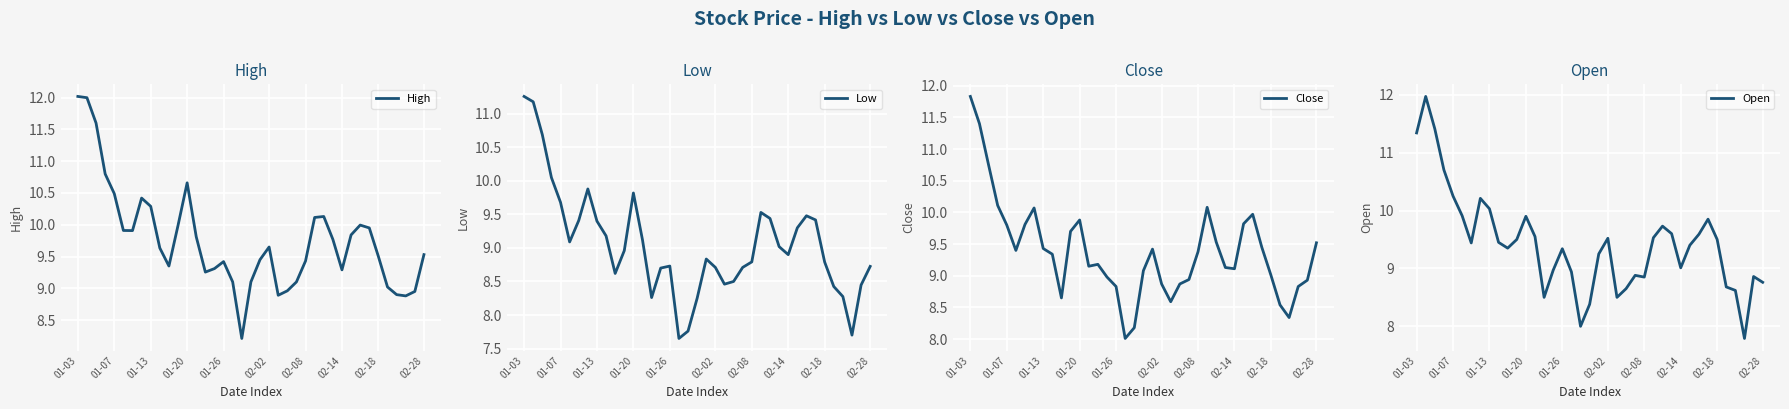

The value of High at 02-08 is 9.4. True or false?

True